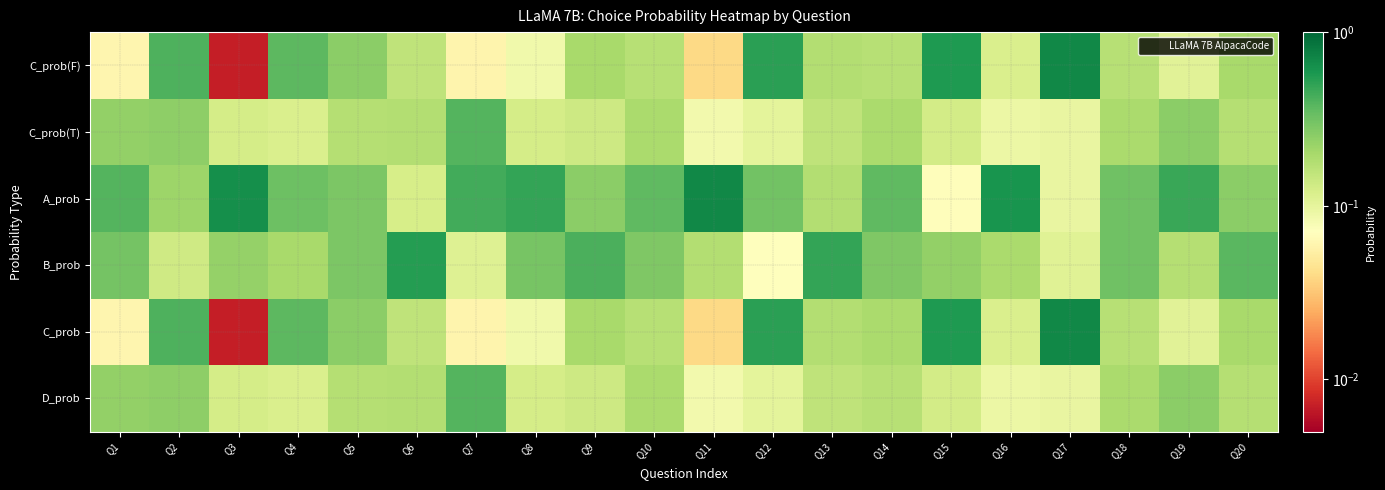

At which category is the sum across all series the highest?

Q17